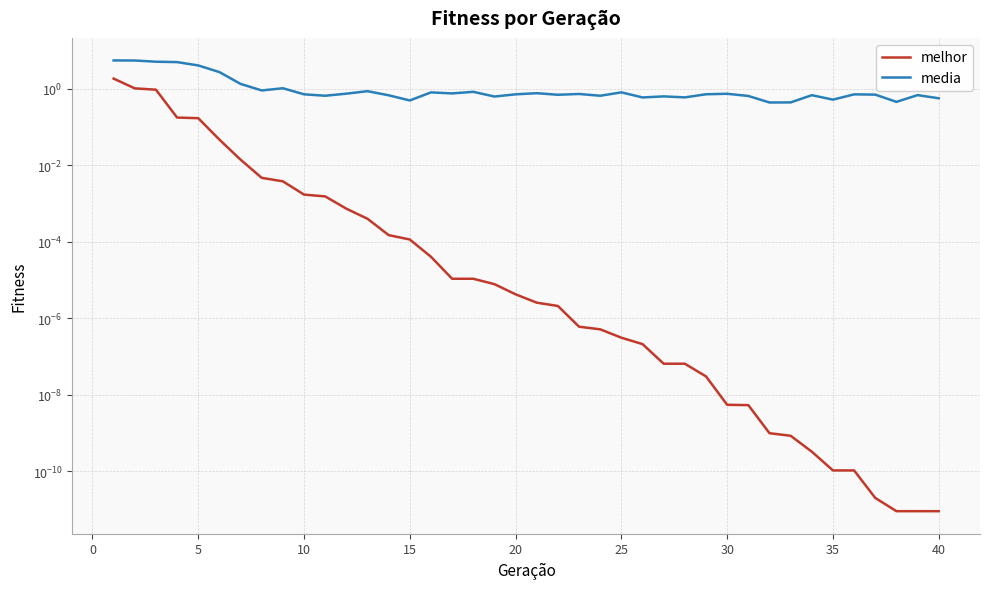

Does the chart have visible grid lines?

Yes